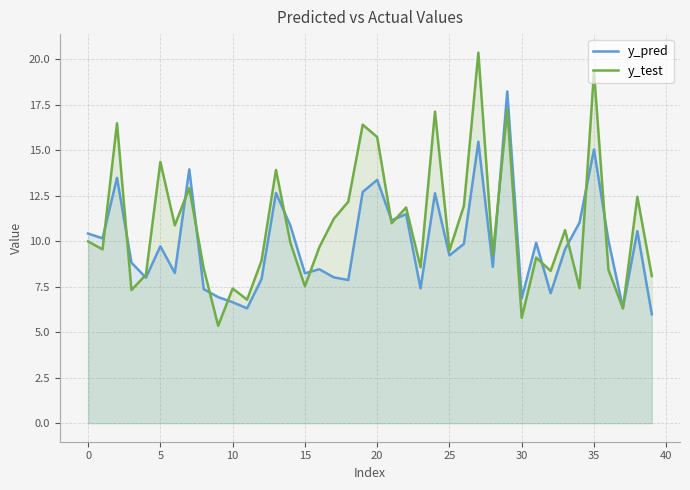

Reading right to left, what are all the values shown in this chart?

y_pred: 6.0	10.6	6.3	10.0	15.0	11.0	9.6	7.1	9.9	6.9	18.2	8.6	15.5	9.9	9.2	12.6	7.4	11.5	11.1	13.4	12.7	7.9	8.0	8.5	8.2	10.8	12.7	7.9	6.3	6.6	6.9	7.4	14.0	8.3	9.7	8.0	8.8	13.5	10.2	10.4
y_test: 8.1	12.4	6.3	8.4	19.3	7.4	10.6	8.4	9.1	5.8	17.2	9.2	20.4	11.9	9.5	17.1	8.6	11.9	11.0	15.7	16.4	12.2	11.2	9.7	7.5	9.9	13.9	8.9	6.8	7.4	5.4	8.5	12.9	10.9	14.4	8.2	7.3	16.5	9.6	10.0